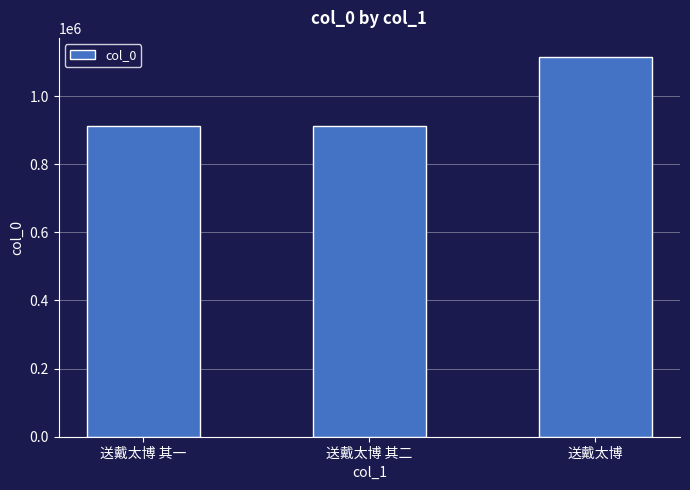

What is the difference between the maximum and second lowest values?

203702